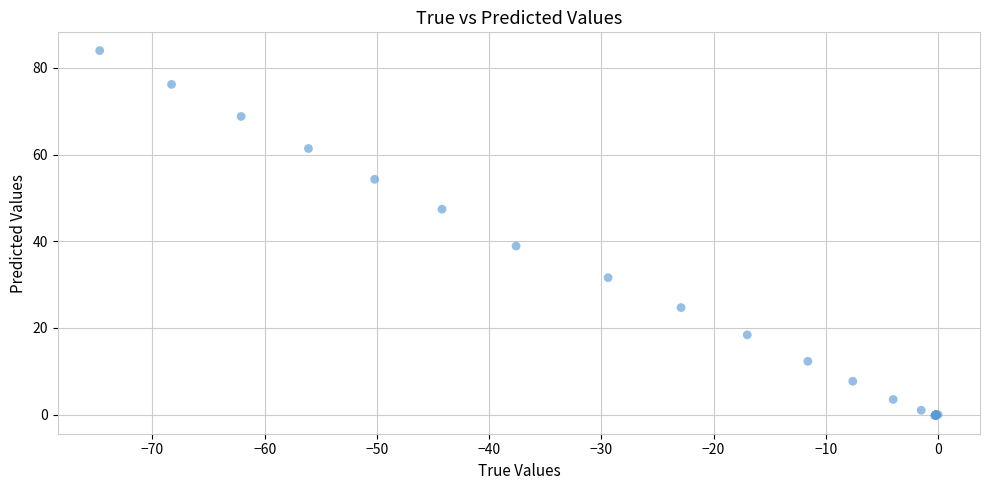

What Y value in the scatter plot is closest to 41?

38.9